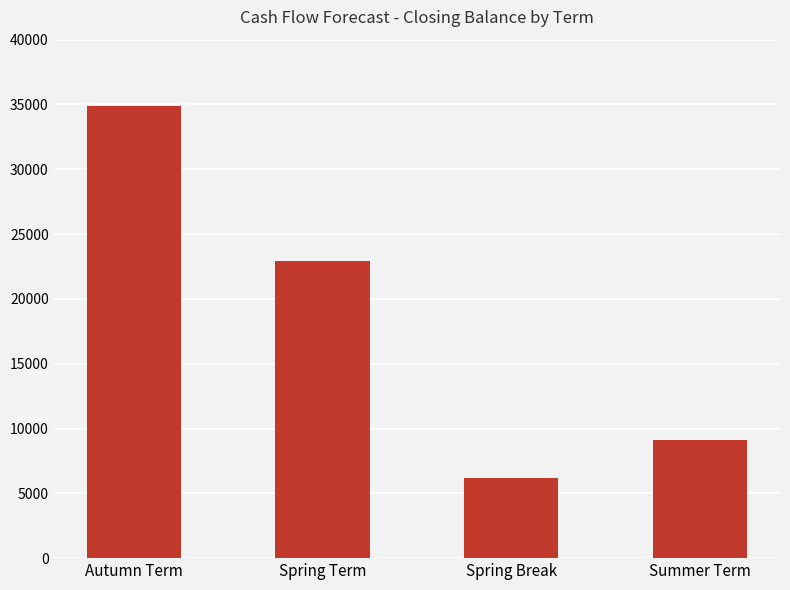

Rank the categories by value from highest to lowest.

Autumn Term, Spring Term, Summer Term, Spring Break